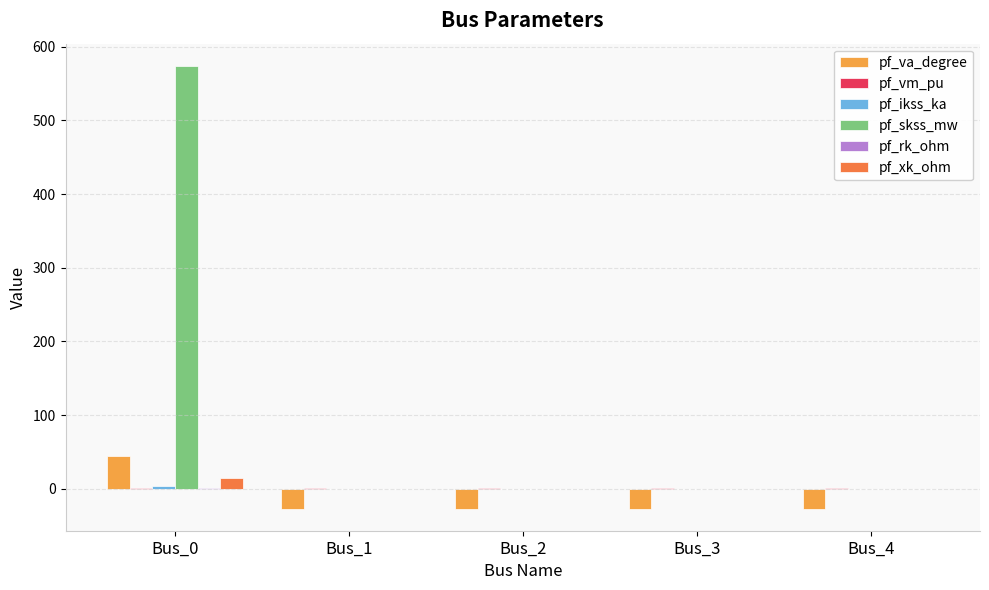

What is the sum of the pf_va_degree values at Bus_3 and Bus_0?

18.0